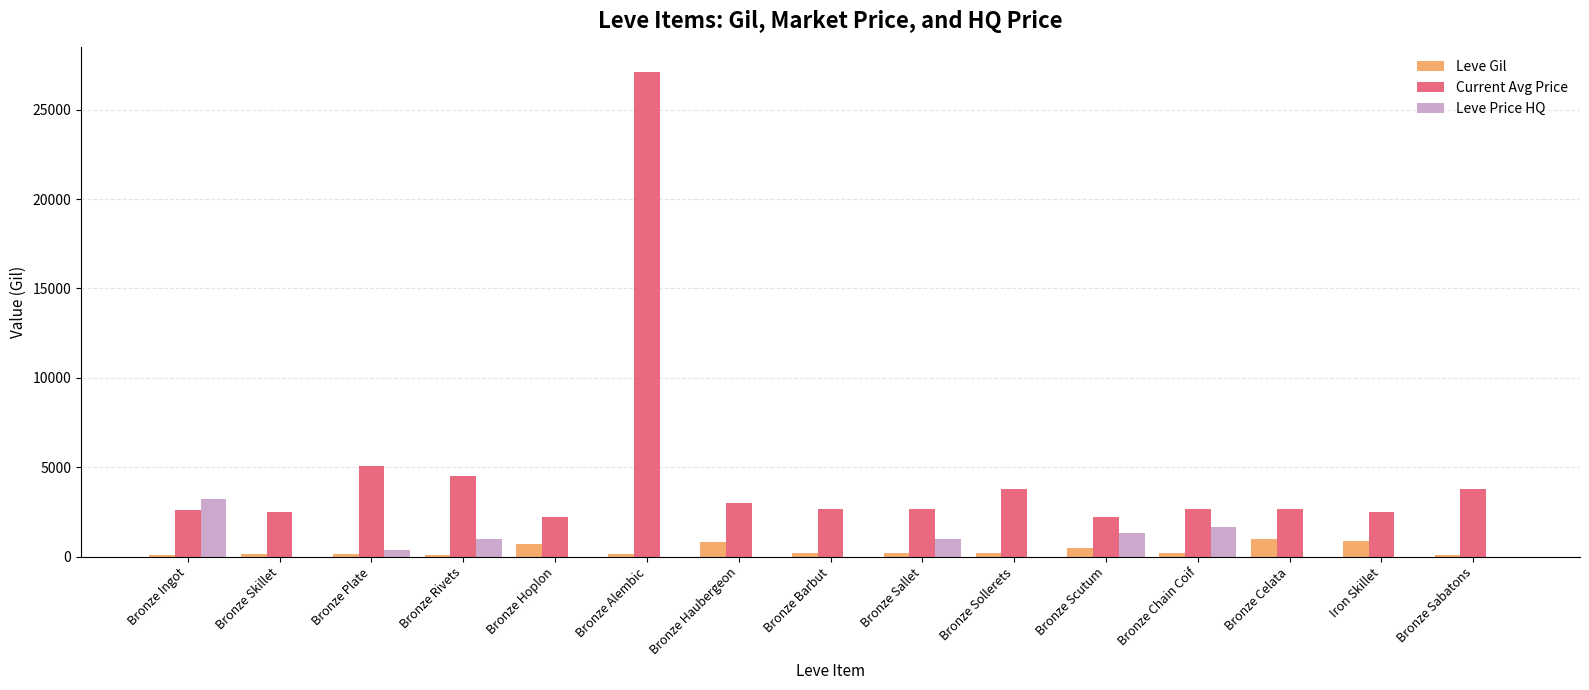

What are all the series names shown in the legend?

Leve Gil, Current Avg Price, Leve Price HQ